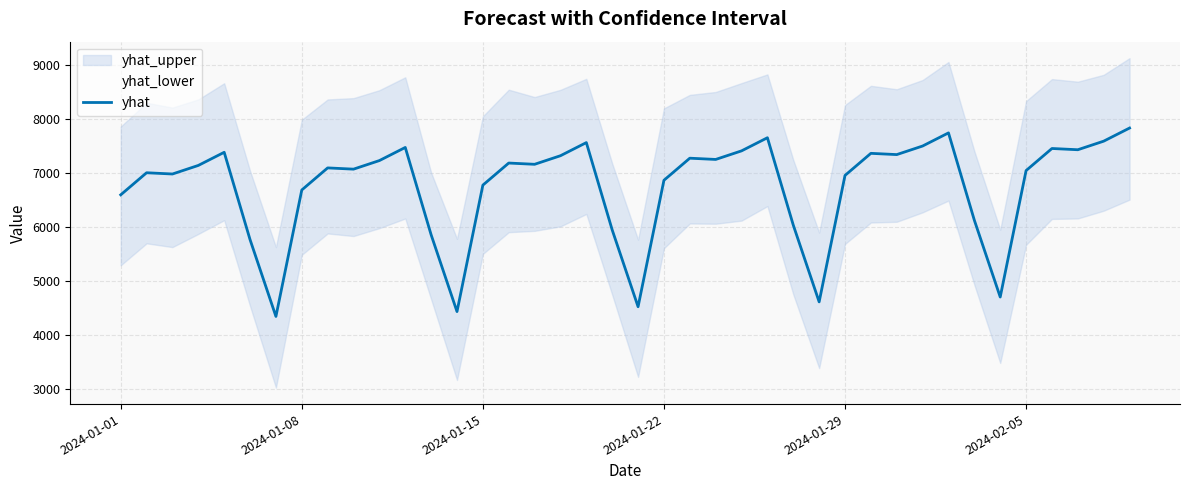

What is the minimum value for yhat?

4338.5